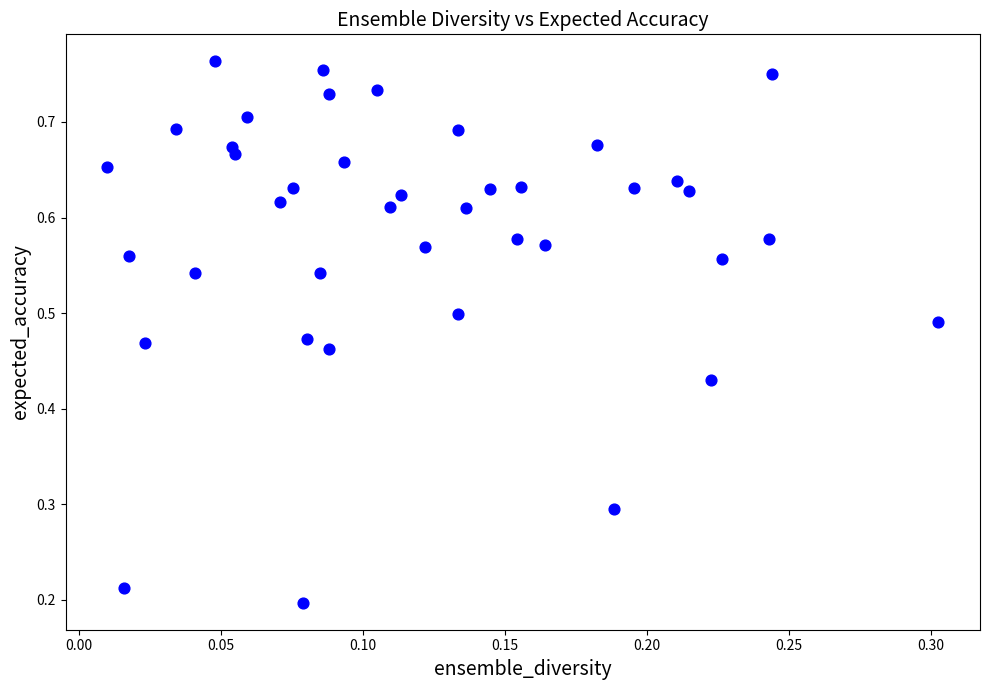

What is the range of X values (max minus min)?

0.3